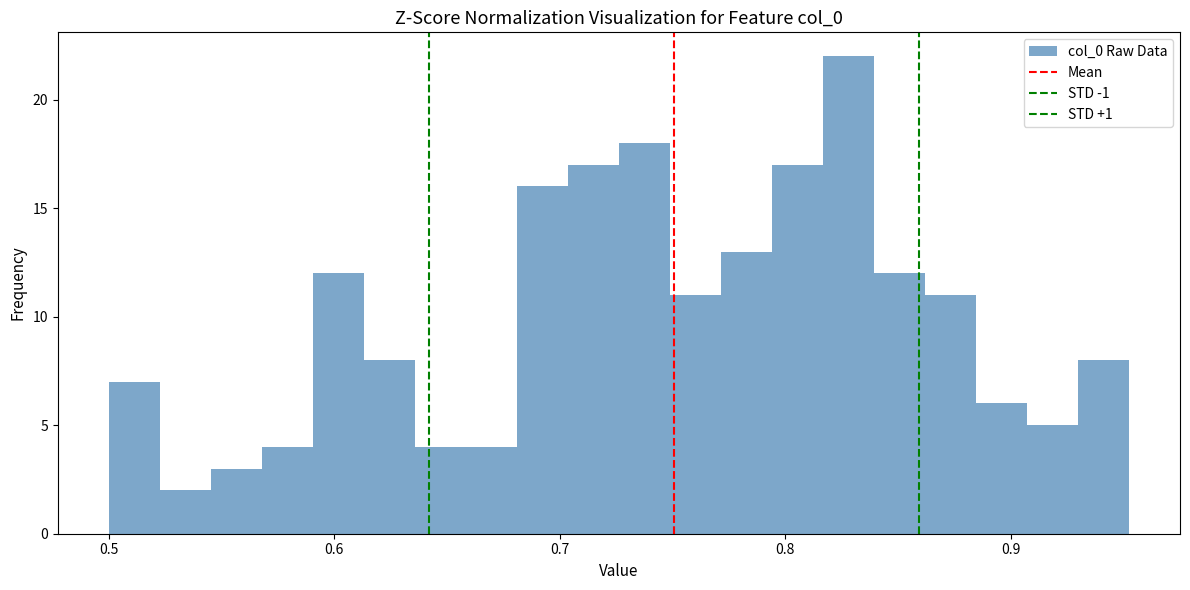

Around what value on the x-axis is the tallest bar? Give the approximate position of its centre, as read against the axis.

0.83